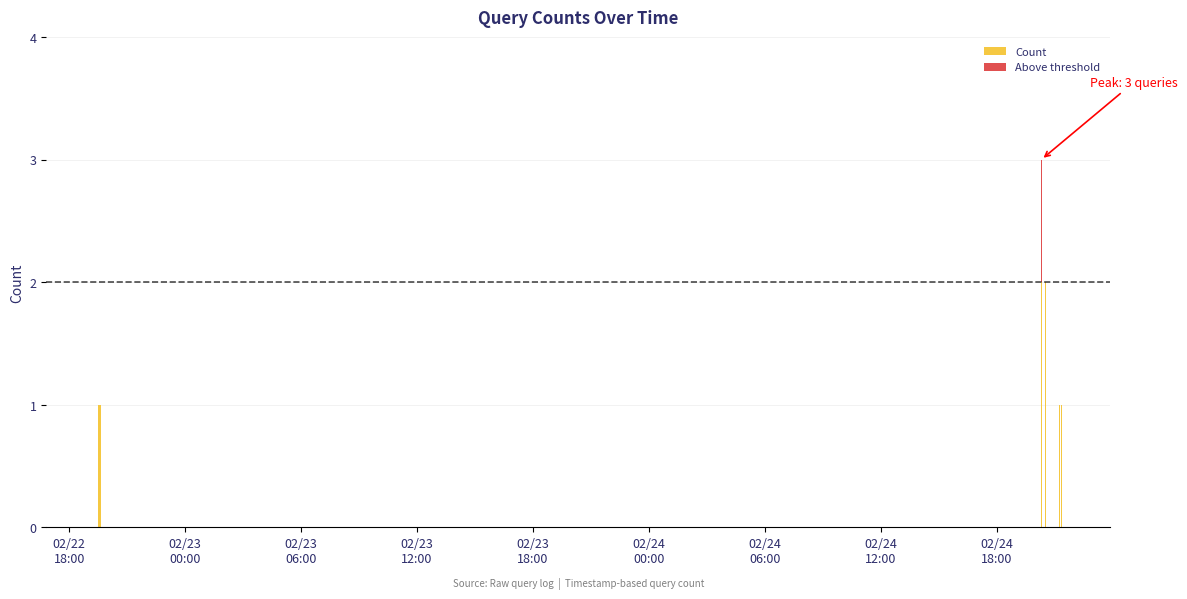

What is the sum of all Count values?

14